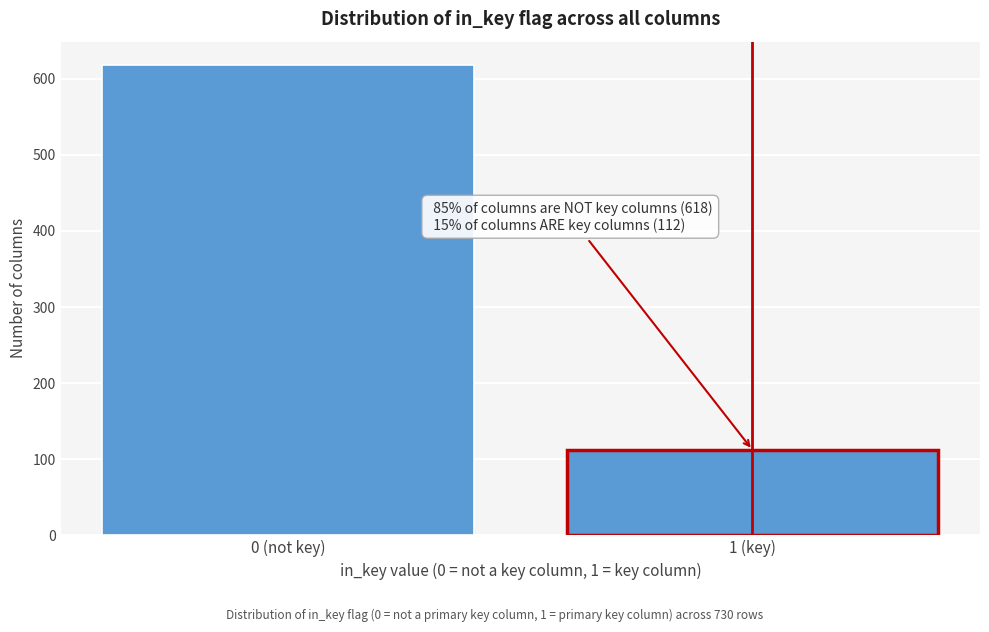

Reading left to right, list all the values displayed in this chart.

618	112